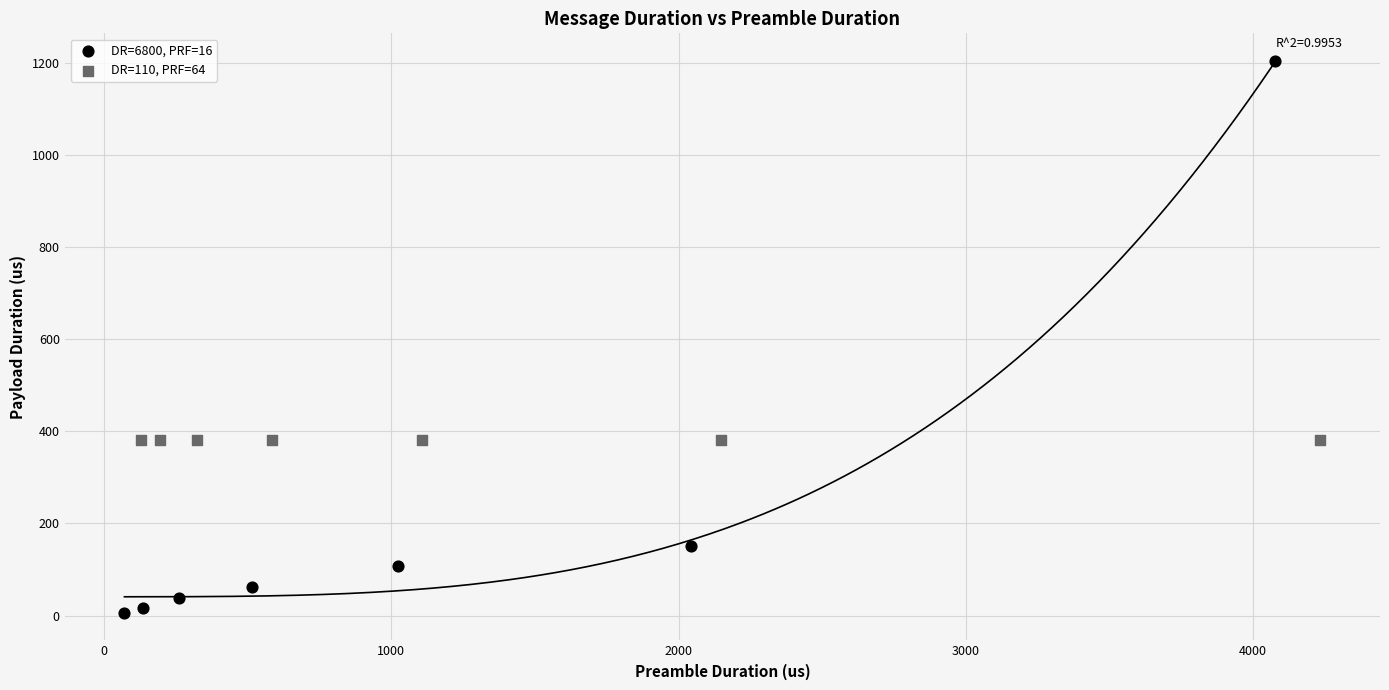

Which series reaches the maximum Y coordinate?

DR=6800, PRF=16